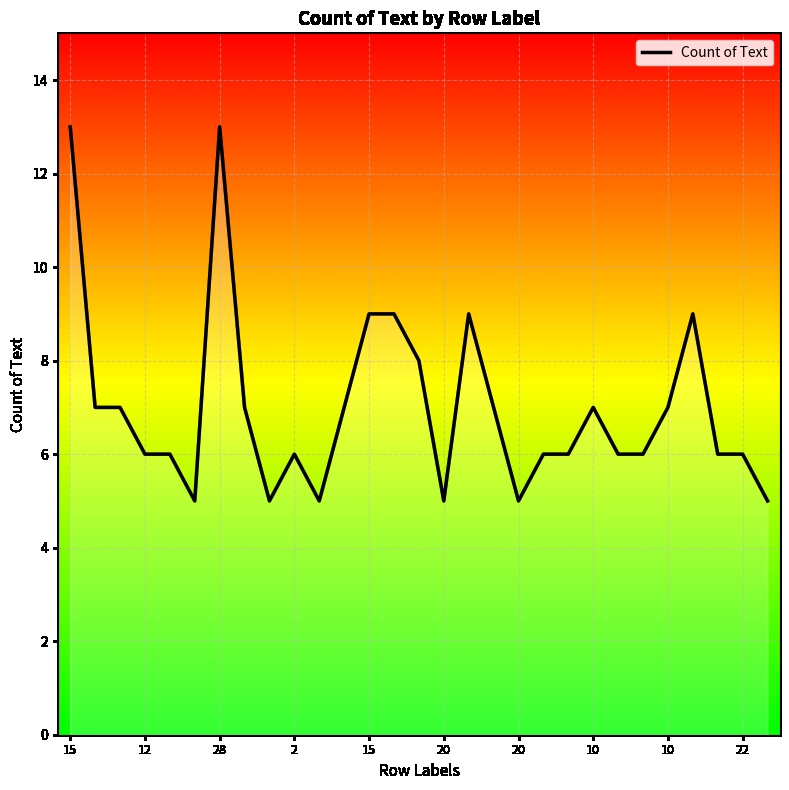

What is the maximum value shown in the chart?

13